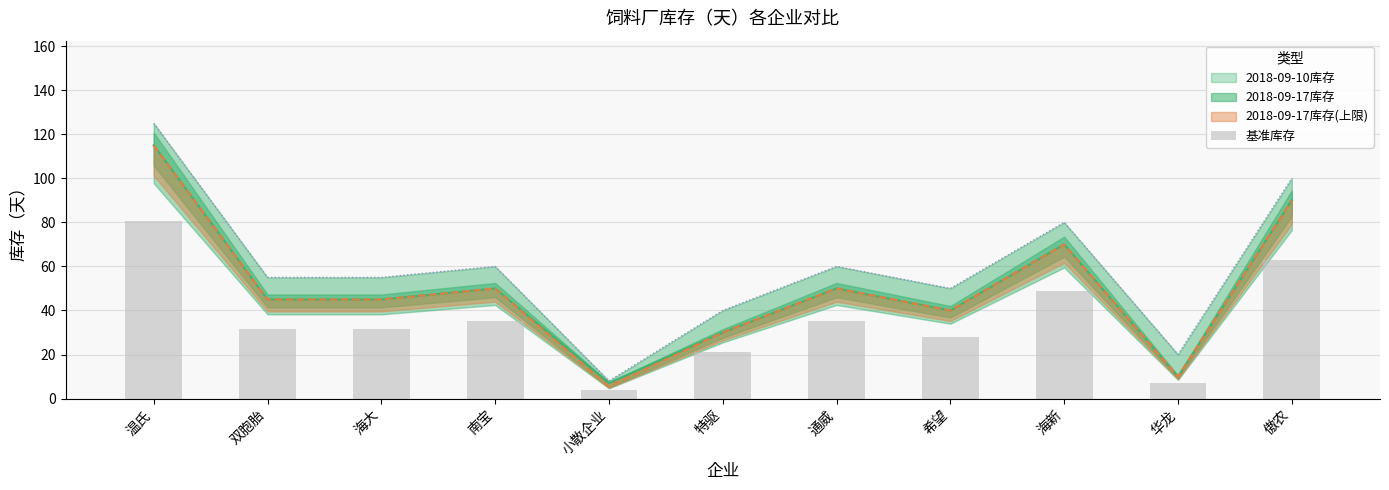

How many data points are less than 31?

4